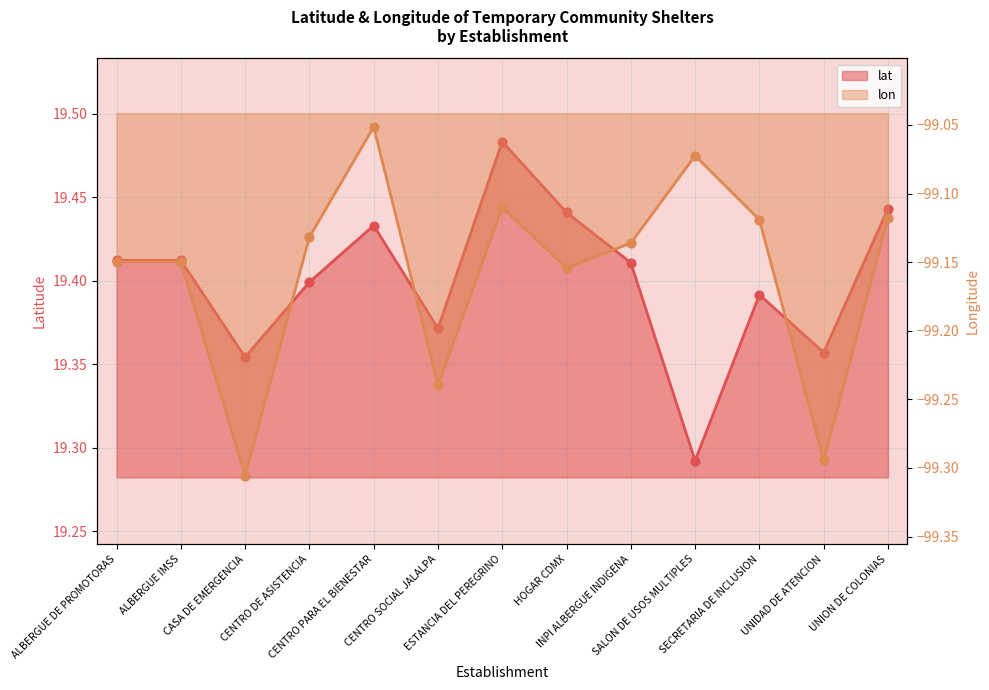

Which series contains the highest Y value?

lat